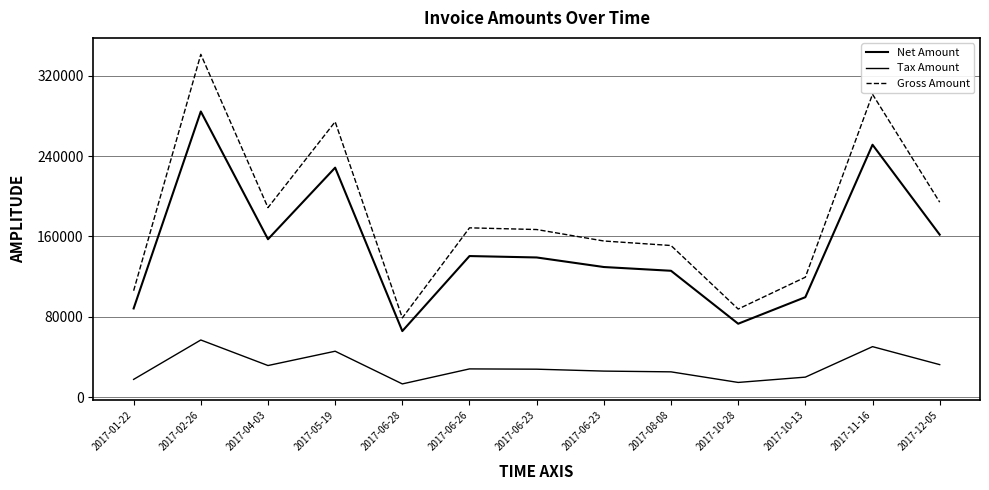

Reading left to right, extract all data points from this chart.

Net Amount: 88278.0	284390.0	157218.0	228470.0	65740.0	140454.0	139048.0	129531.0	125791.0	73071.0	99507.0	251281.0	161741.0
Tax Amount: 17655.6	56878.0	31443.6	45694.0	13148.0	28090.8	27809.6	25906.2	25158.2	14614.2	19901.4	50256.2	32348.2
Gross Amount: 105934.0	341268.0	188662.0	274164.0	78888.0	168545.0	166858.0	155437.0	150949.0	87685.2	119408.0	301537.0	194089.0